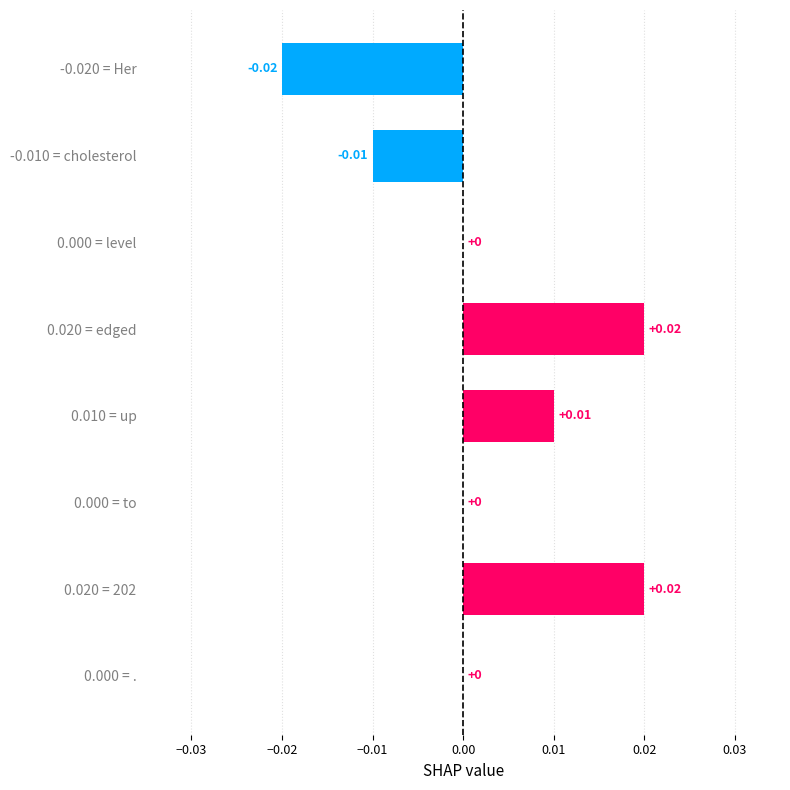

Which has a higher value, 0.000 = to or 0.020 = 202?

0.020 = 202